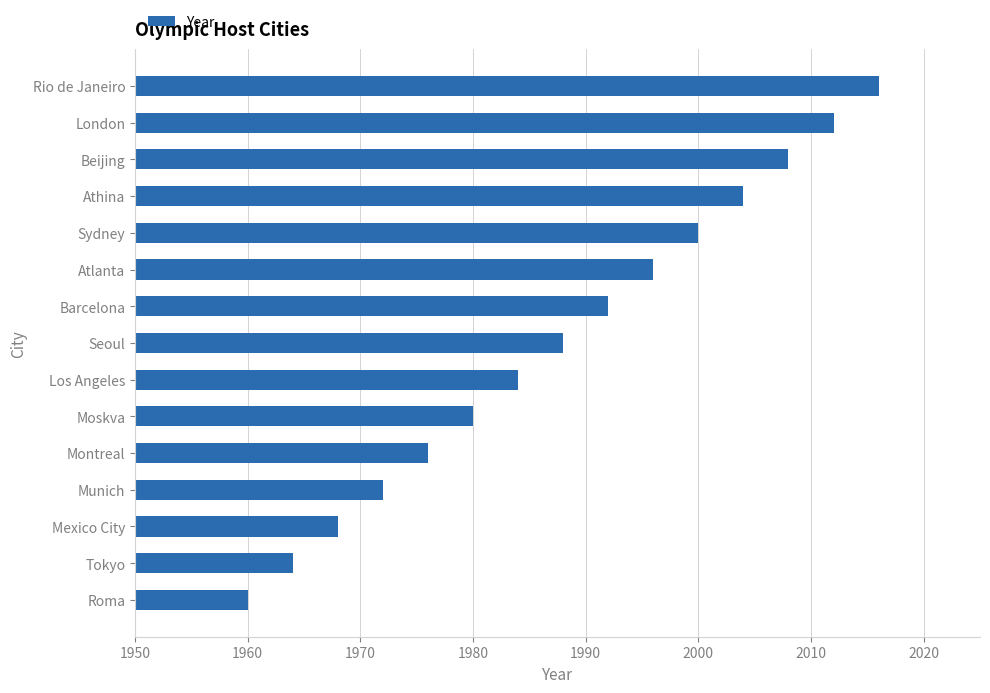

Rank the categories by value from lowest to highest.

Roma, Tokyo, Mexico City, Munich, Montreal, Moskva, Los Angeles, Seoul, Barcelona, Atlanta, Sydney, Athina, Beijing, London, Rio de Janeiro